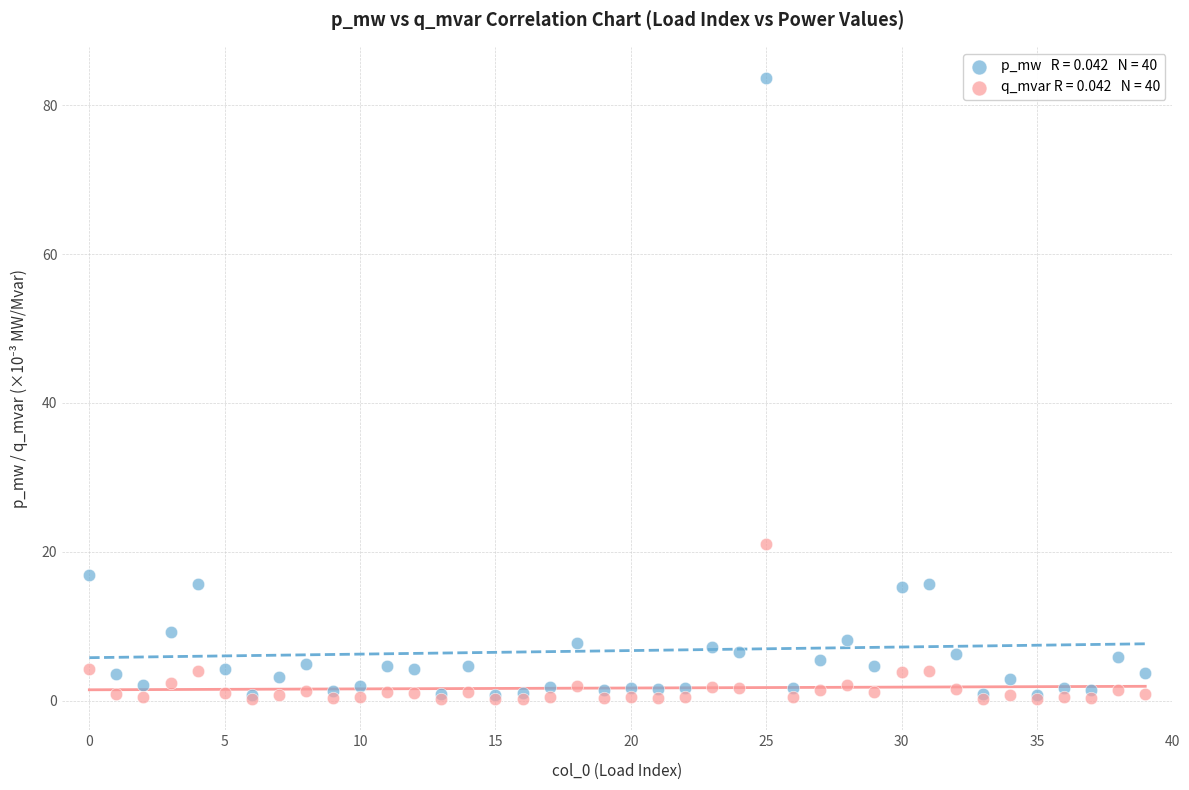

Across all series, what Y value is closest to 41?

21.0